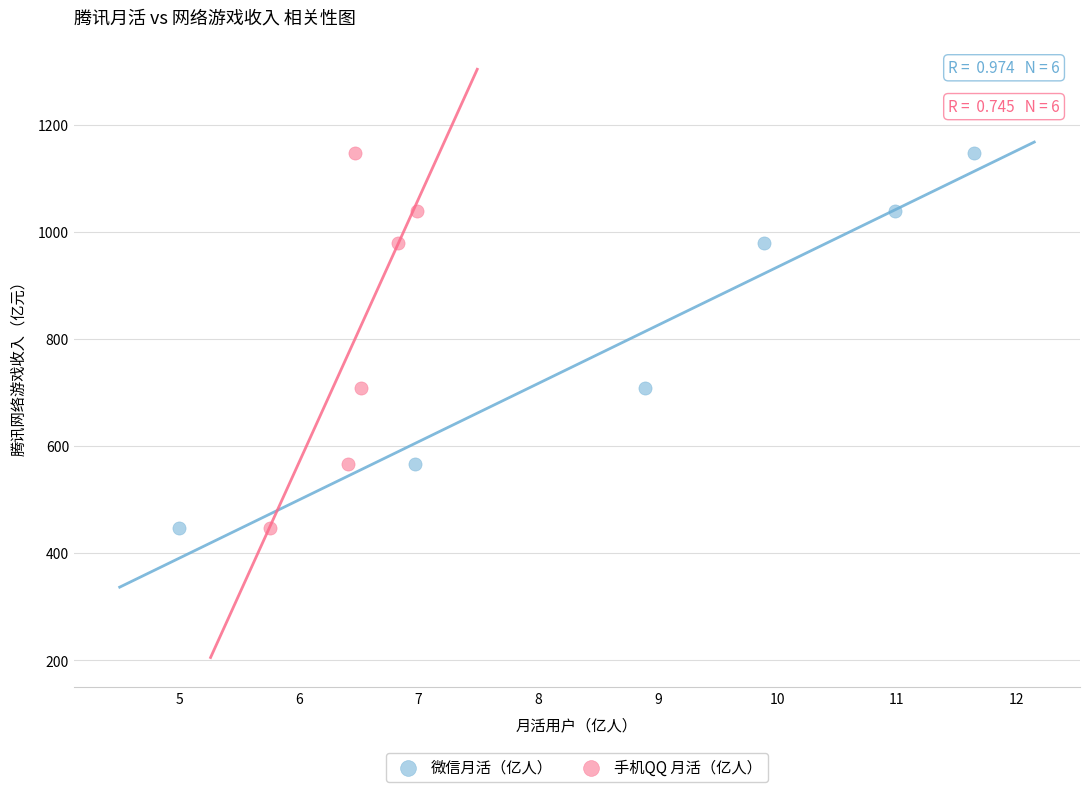

What are all the series names shown in the legend?

微信月活（亿人）, 手机QQ 月活（亿人）